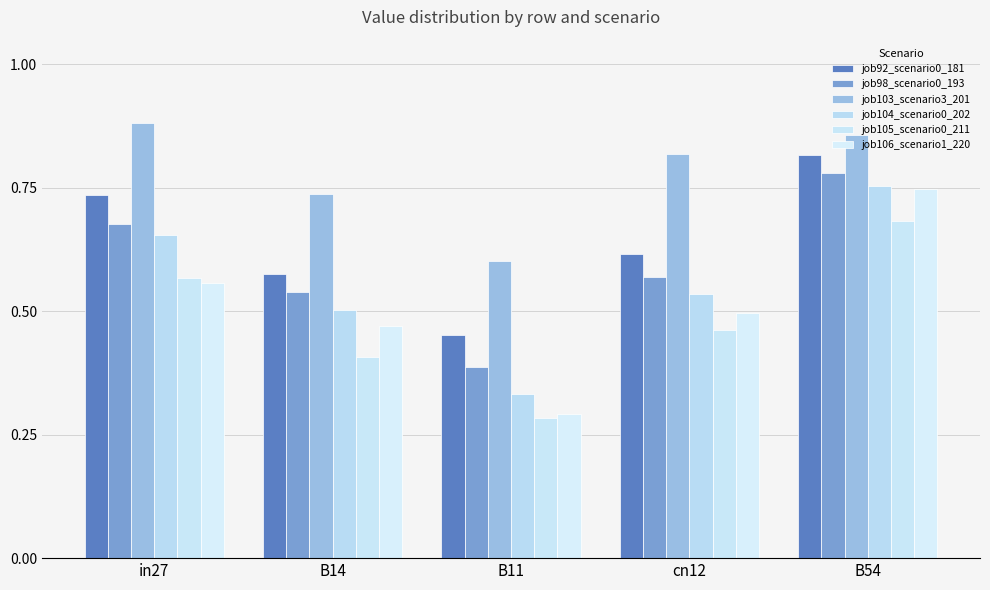

The value of job104_scenario0_202 at B11 is 0.5. True or false?

False